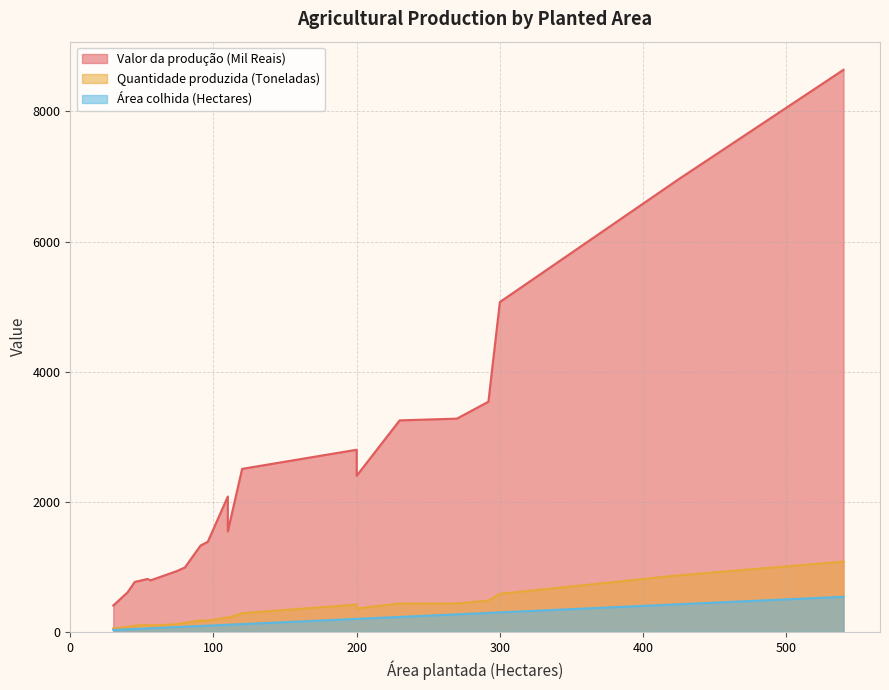

In Quantidade produzida (Toneladas), how many points are higher than both neighbors (excluding endpoints)?

6